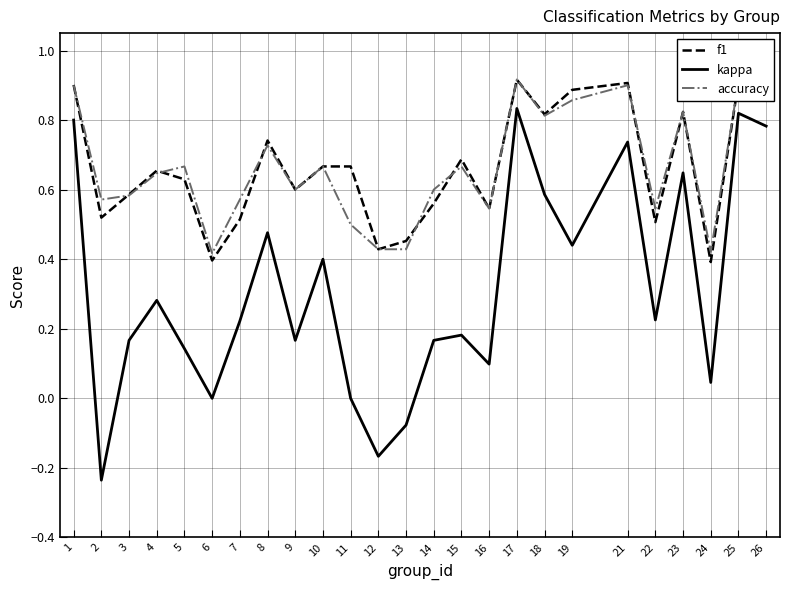

Between 1 and 15, which series saw the biggest shift?

kappa